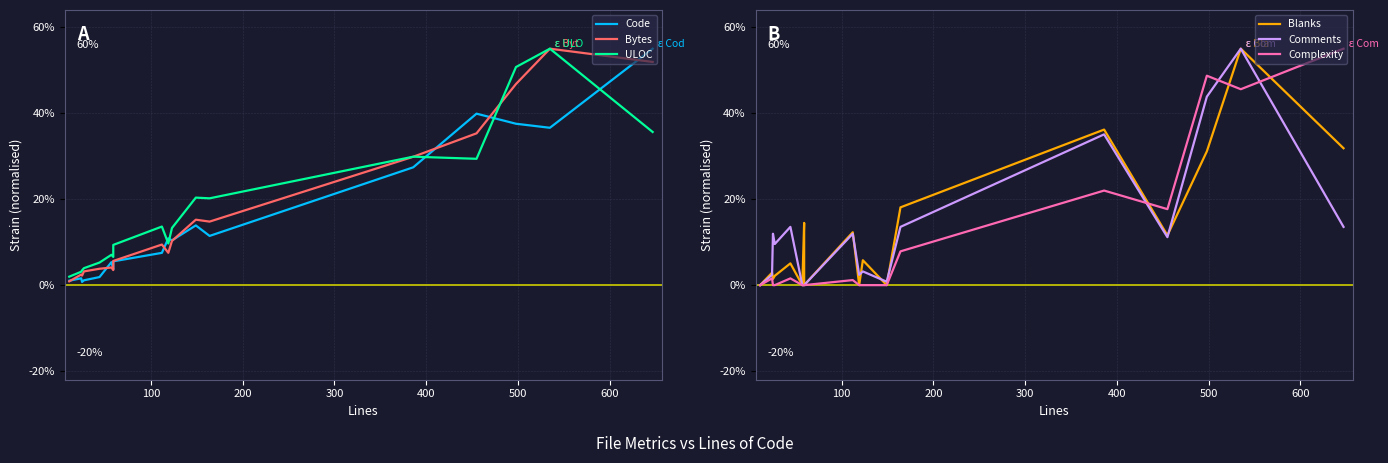

What is the maximum value for Bytes?

0.6